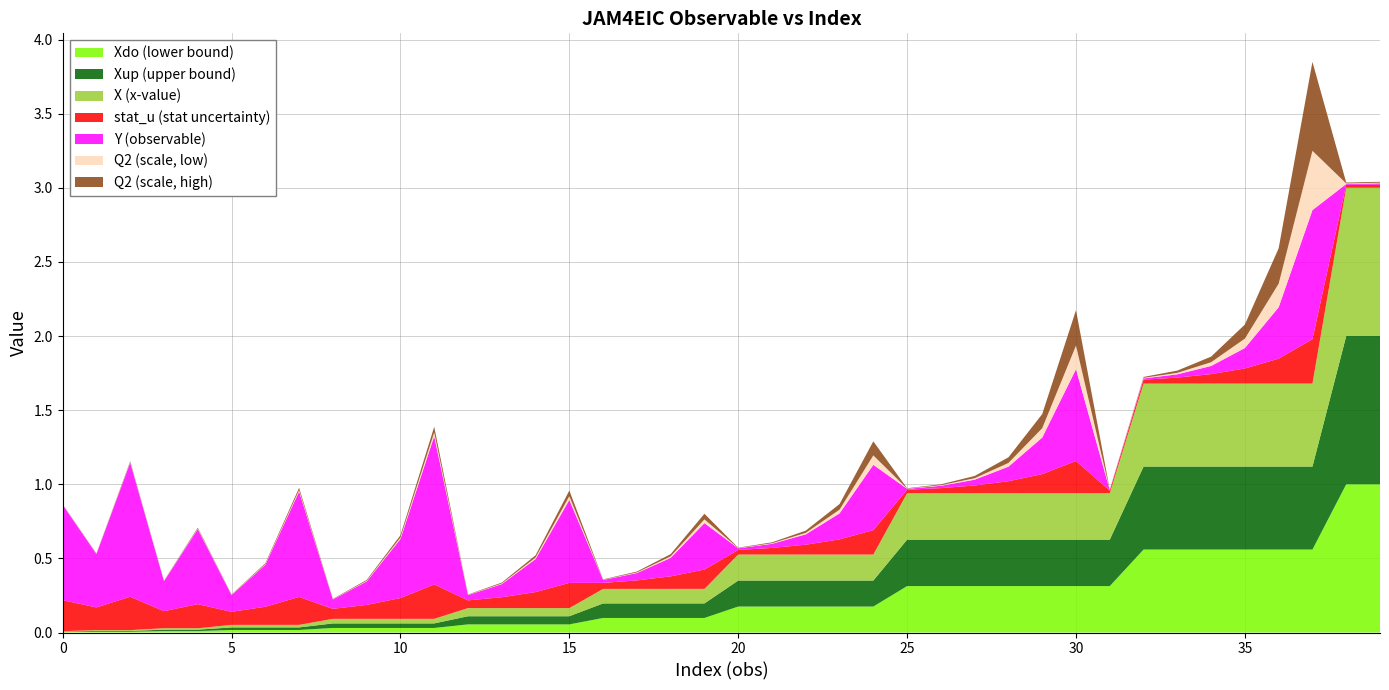

Reading left to right, list all the values displayed in this chart.

Y: 0.3	0.2	0.4	0.1	0.2	0.1	0.1	0.3	0.0	0.1	0.2	0.5	0.0	0.0	0.1	0.3	0.0	0.0	0.1	0.1	0.0	0.0	0.0	0.1	0.2	0.0	0.0	0.0	0.0	0.1	0.3	0.0	0.0	0.0	0.0	0.1	0.2	0.4	0.0	0.0
X: 0.0	0.0	0.0	0.0	0.0	0.0	0.0	0.0	0.0	0.0	0.0	0.0	0.0	0.0	0.0	0.0	0.0	0.0	0.0	0.0	0.0	0.0	0.0	0.0	0.0	0.0	0.0	0.0	0.0	0.0	0.0	0.0	0.1	0.1	0.1	0.1	0.1	0.1	0.1	0.1
Xdo: 0.0	0.0	0.0	0.0	0.0	0.0	0.0	0.0	0.0	0.0	0.0	0.0	0.0	0.0	0.0	0.0	0.0	0.0	0.0	0.0	0.0	0.0	0.0	0.0	0.0	0.0	0.0	0.0	0.0	0.0	0.0	0.0	0.1	0.1	0.1	0.1	0.1	0.1	0.1	0.1
Xup: 0.0	0.0	0.0	0.0	0.0	0.0	0.0	0.0	0.0	0.0	0.0	0.0	0.0	0.0	0.0	0.0	0.0	0.0	0.0	0.0	0.0	0.0	0.0	0.0	0.0	0.1	0.1	0.1	0.1	0.1	0.1	0.1	0.1	0.1	0.1	0.1	0.1	0.1	0.2	0.2
Q2: 2.5	2.5	6.3	2.5	6.3	2.5	6.3	15.8	2.5	6.3	15.8	39.8	2.5	6.3	15.8	39.8	2.5	6.3	15.8	39.8	2.5	6.3	15.8	39.8	100.0	2.5	6.3	15.8	39.8	100.0	251.2	2.5	6.3	15.8	39.8	100.0	251.2	631.0	6.3	6.3
stat_u: 0.0	0.0	0.0	0.0	0.0	0.0	0.0	0.0	0.0	0.0	0.0	0.0	0.0	0.0	0.0	0.0	0.0	0.0	0.0	0.0	0.0	0.0	0.0	0.0	0.0	0.0	0.0	0.0	0.0	0.0	0.0	0.0	0.0	0.0	0.0	0.0	0.0	0.0	0.0	0.0